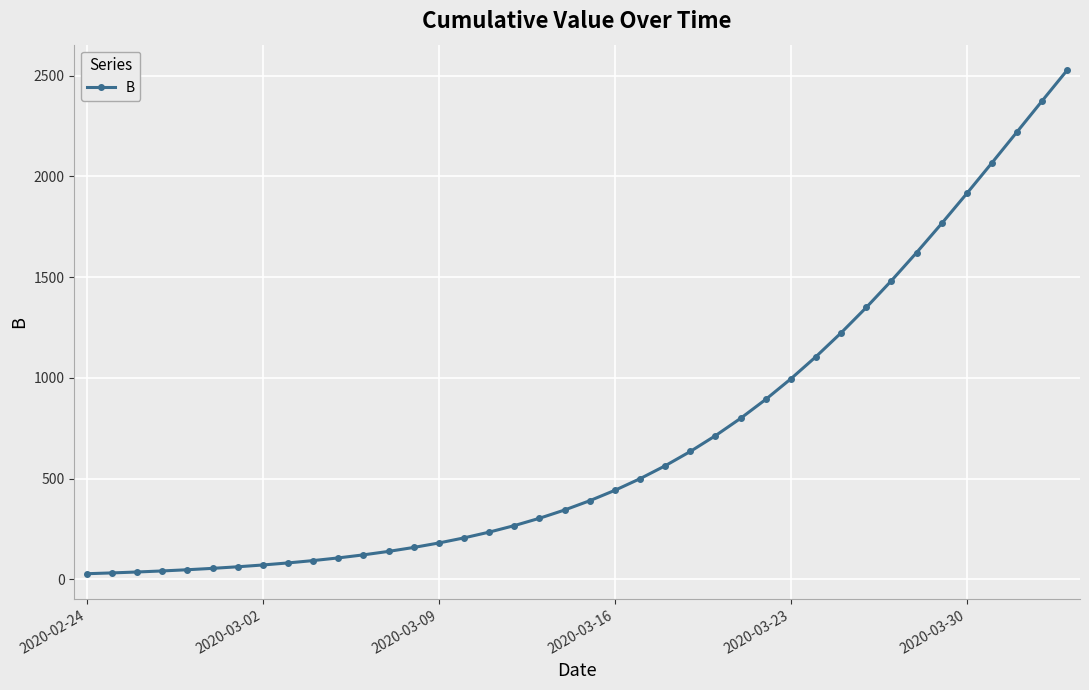

Count the number of values greater than 389.

20